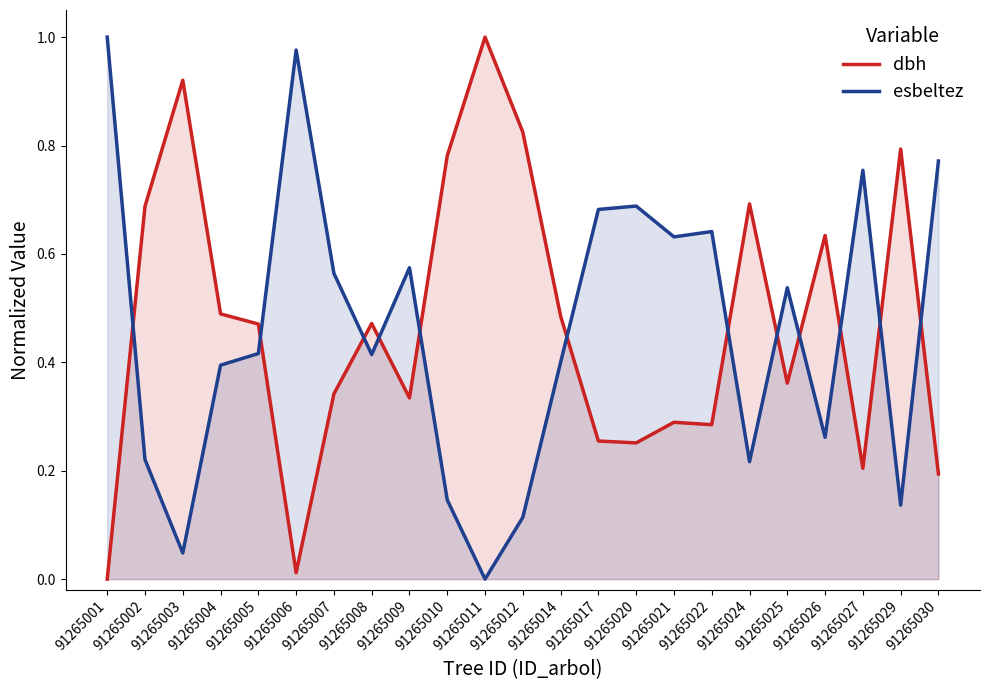

Where is the first local maximum for esbeltez?

91265006